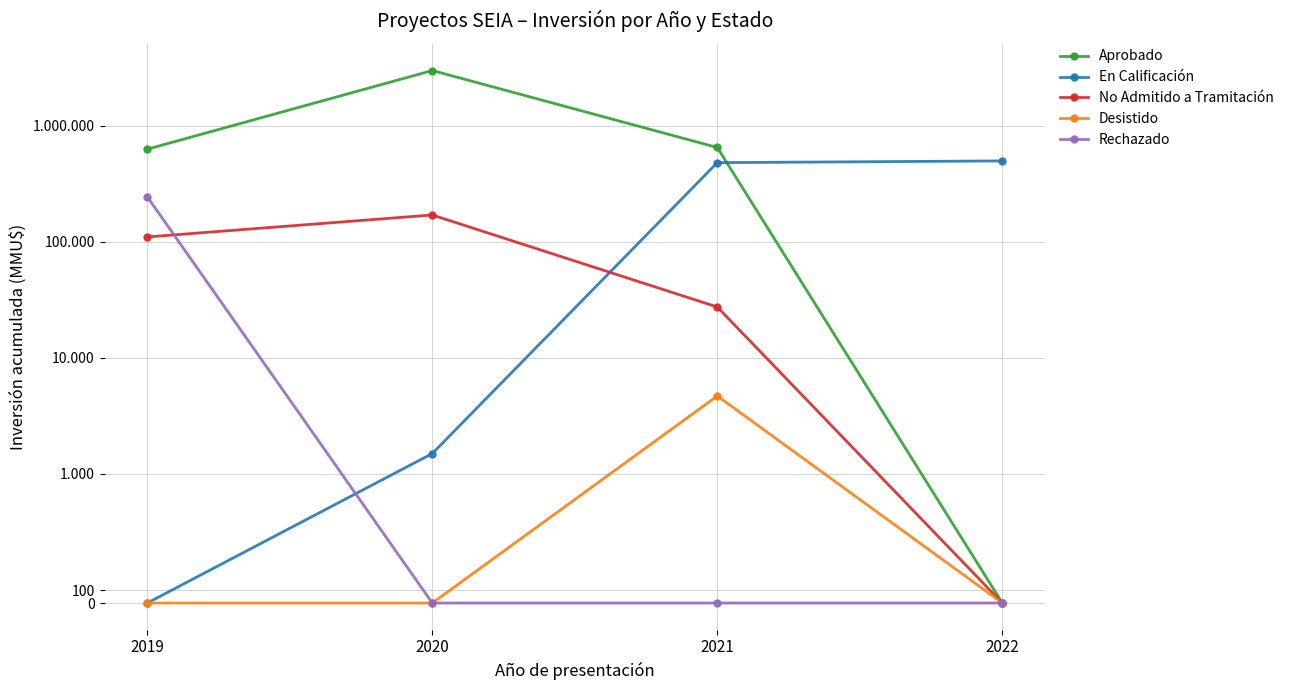

Does the chart display data point markers on the line(s)?

Yes